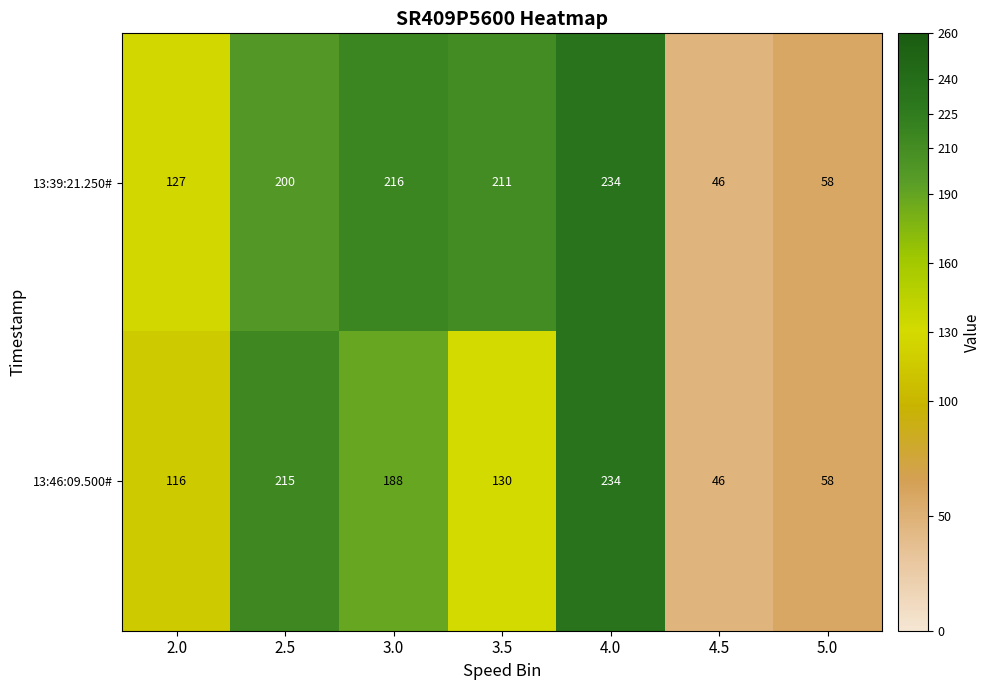

Reading left to right, list all the values displayed in this chart.

13:39:21.250#: 2.0=127	2.5=200	3.0=216	3.5=211	4.0=234	4.5=46	5.0=58
13:46:09.500#: 2.0=116	2.5=215	3.0=188	3.5=130	4.0=234	4.5=46	5.0=58